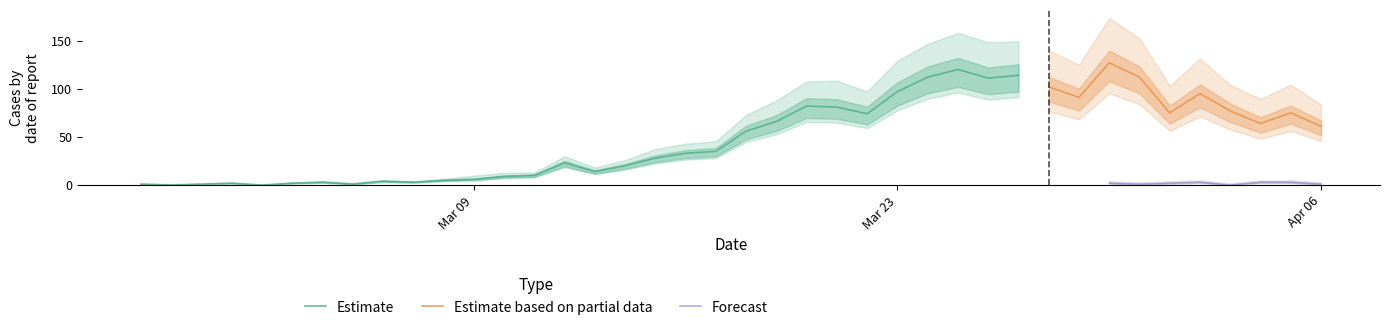

At which label is value closest to 63?

2020-04-04